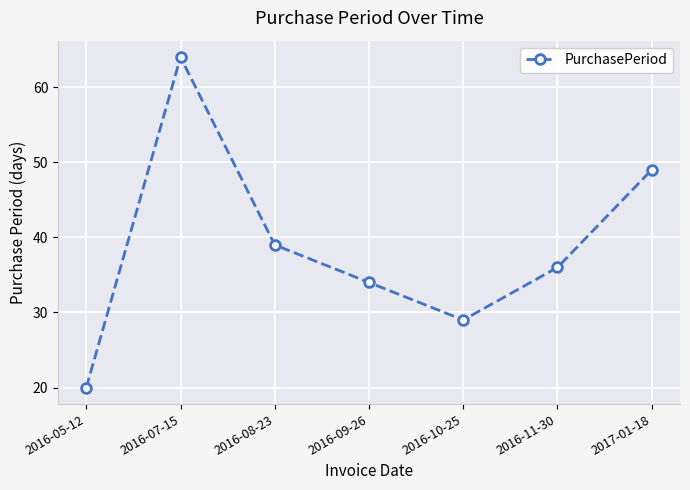

Reading left to right, what are all the values shown in this chart?

2016-05-12=20	2016-07-15=64	2016-08-23=39	2016-09-26=34	2016-10-25=29	2016-11-30=36	2017-01-18=49